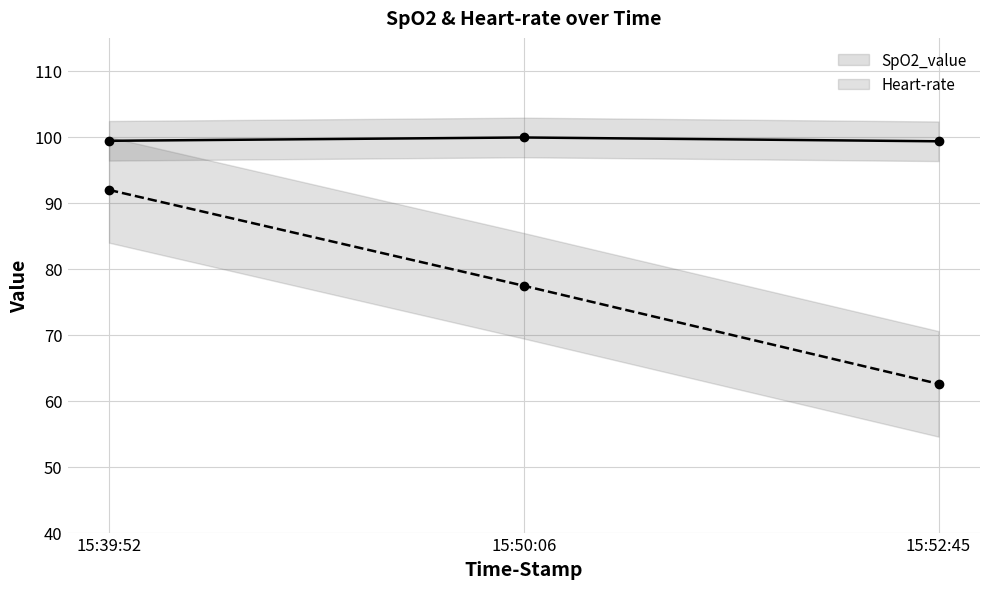

Reading right to left, what are all the values shown in this chart?

SpO2_value: 15:52:45=99.3	15:50:06=99.9	15:39:52=99.4
Heart-rate: 15:52:45=62.5	15:50:06=77.4	15:39:52=92.0